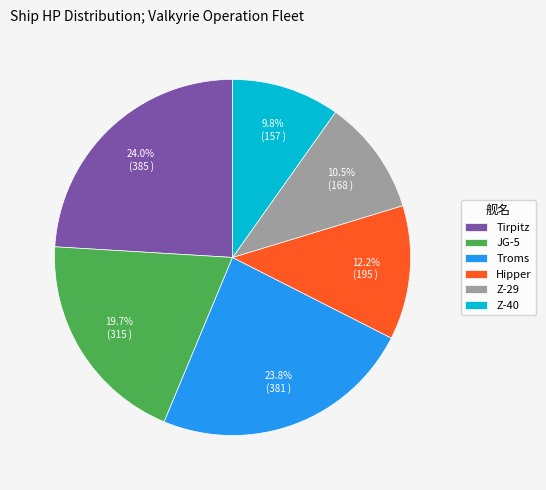

Is the sum of Z-29 and Troms greater than half?

No